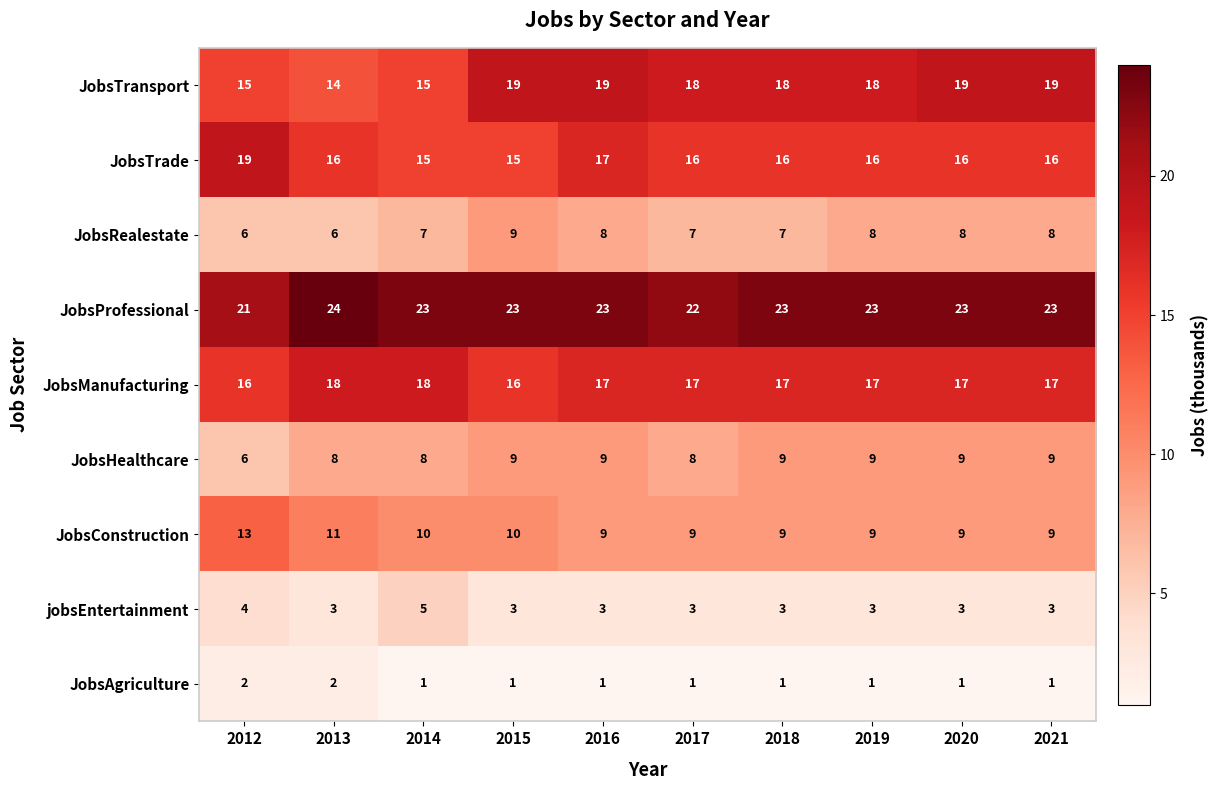

Between 2013 and 2017, which series saw the biggest shift?

JobsTransport